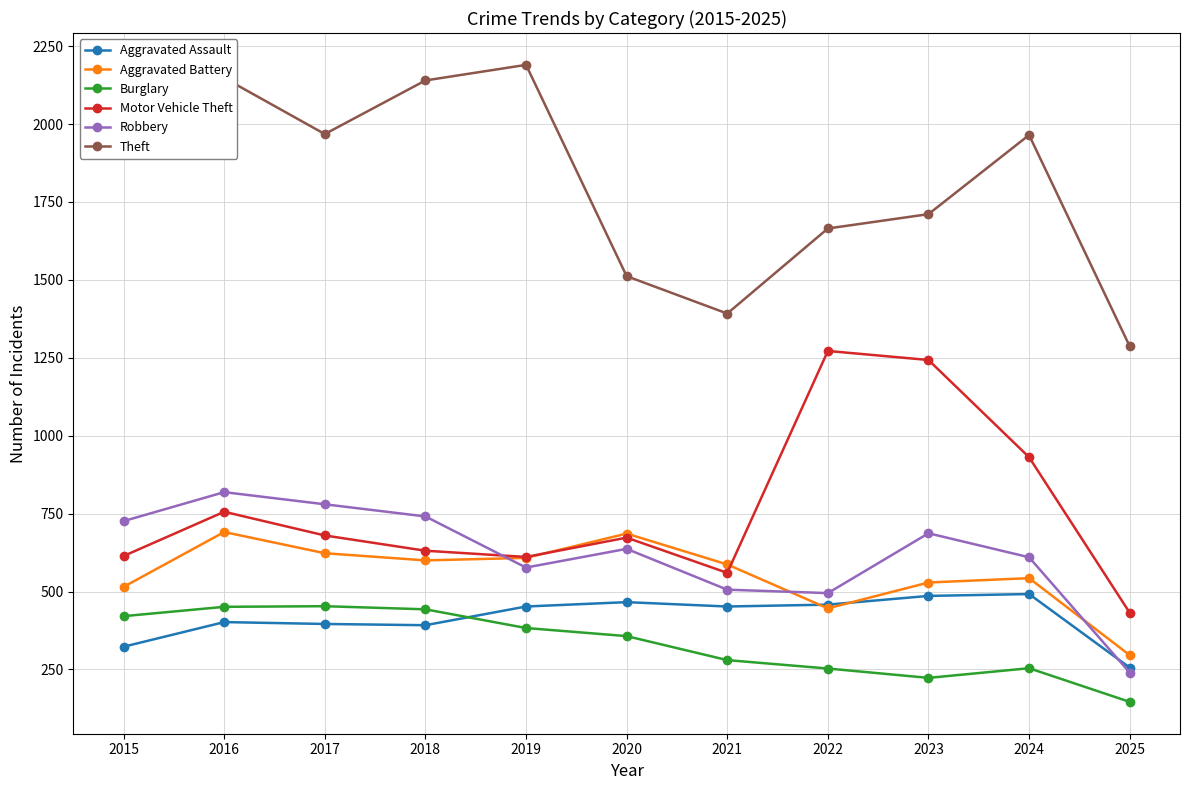

Is it true that Robbery equals 637 at 2020?

True